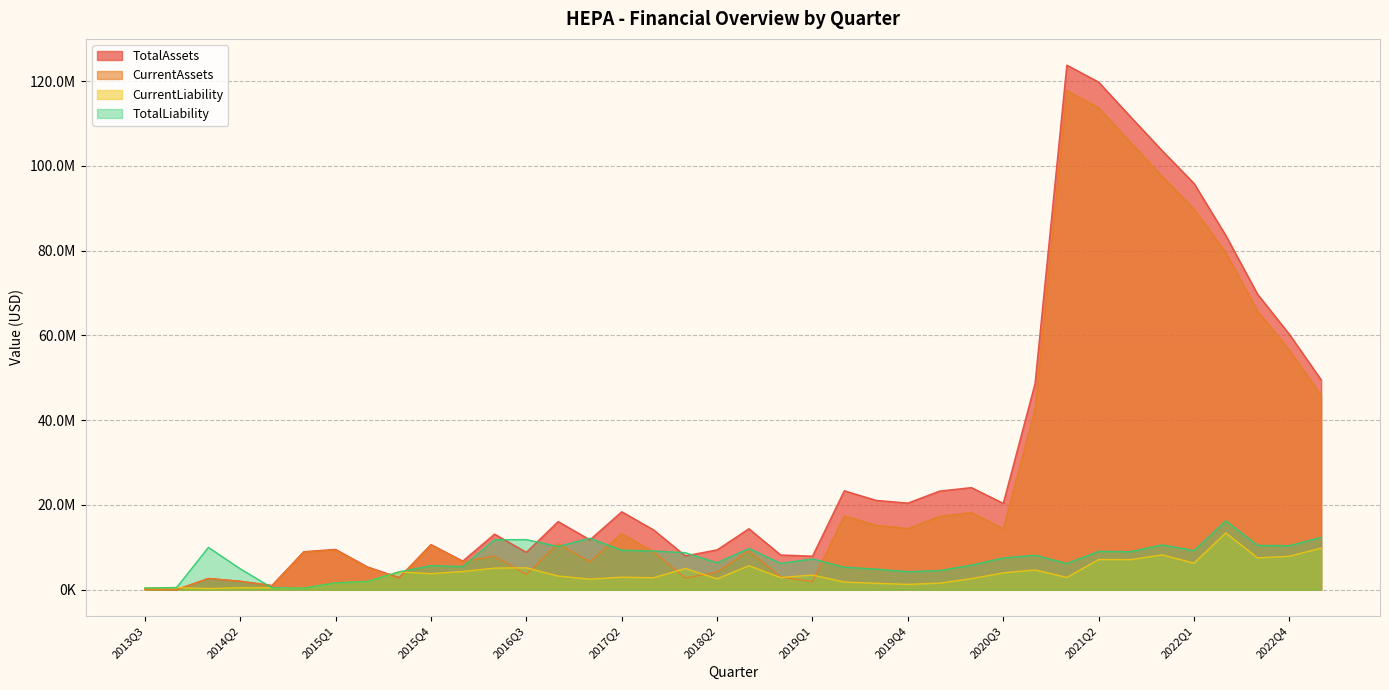

Reading left to right, extract all data points from this chart.

TotalAssets: 76004	8827	2643495	2000904	1004571	8964715	9499550	5377199	2853954	10646258	6749684	13106712	8816461	16067994	11759832	18384592	14121112	7975241	9396322	14381253	8189172	7904517	23339315	21073495	20432607	23270124	24083632	20363688	48645253	123756872	119753280	111601735	103552479	95855007	83566326	69697278	60244452	49496251
CurrentAssets: 76004	8827	2627648	1982178	893445	8851279	9361600	5244414	2719888	10517593	6626420	7894985	3613366	10858700	6558891	13192922	8937327	2741062	4149247	9155460	2968020	1913088	17389143	15184652	14388665	17307550	18168939	14352491	42634299	117744731	113673189	105500278	97451768	89774381	79533974	65669530	56496073	45806405
CurrentLiability: 398561	498687	259864	458739	464697	360952	1615697	1938115	4215036	3760958	4288678	5083547	5162059	3224151	2473628	2944874	2810693	4999635	2563077	5653055	2849849	3456606	1798374	1505111	1251889	1536001	2603136	3955974	4661827	2867449	7101550	7082357	8206396	6259903	13376983	7489314	7885722	9799945
TotalLiability: 398561	498687	9985855	4934084	464697	360952	1615697	1938115	4215036	5661862	5454355	11789132	11812482	10190329	12145254	9326725	9128347	8726758	6344608	9726843	6214121	7259058	5310172	4846905	4250015	4502438	5791554	7490882	8124862	6182316	9031933	8958730	10557476	9218925	16246005	10438336	10388515	12343759